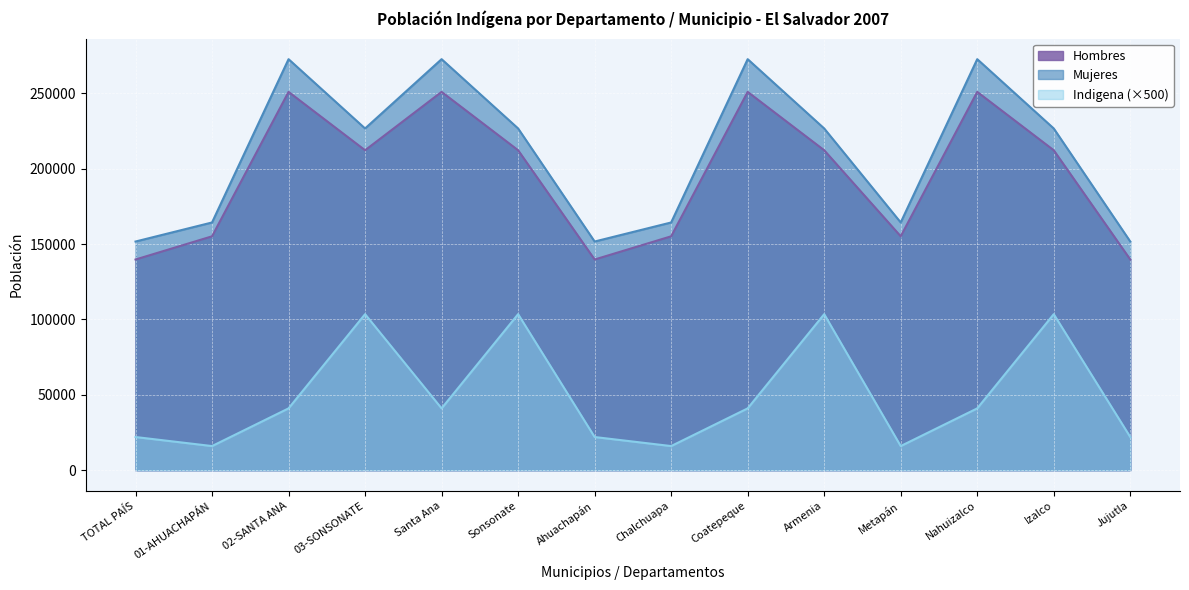

Reading left to right, transcribe all the data shown in this chart.

Hombres: 139764	155159	250969	212252	250969	212252	139764	155159	250969	212252	155159	250969	212252	139764
Mujeres: 151697	164344	272686	226708	272686	226708	151697	164344	272686	226708	164344	272686	226708	151697
Indigena_Total: 22000	16000	41000	103500	41000	103500	22000	16000	41000	103500	16000	41000	103500	22000